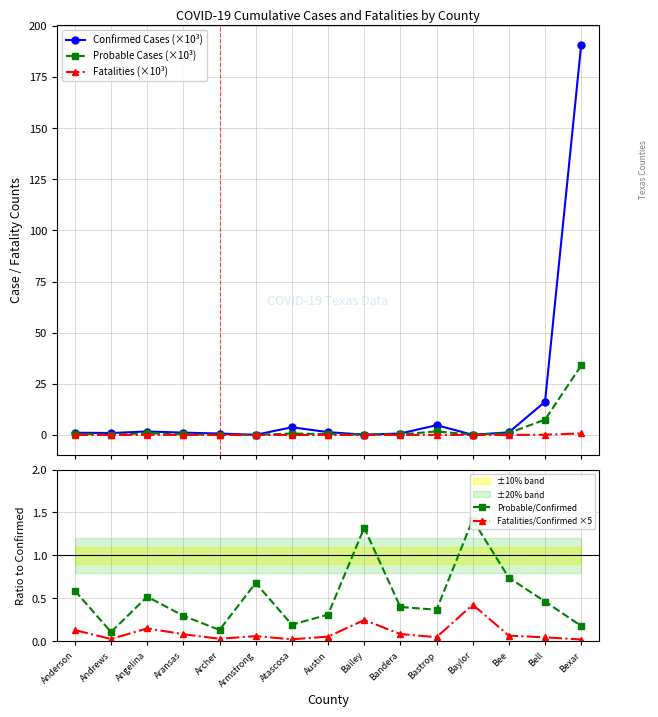

What is the sum of all Probable Cases (×10³) values?

48.2